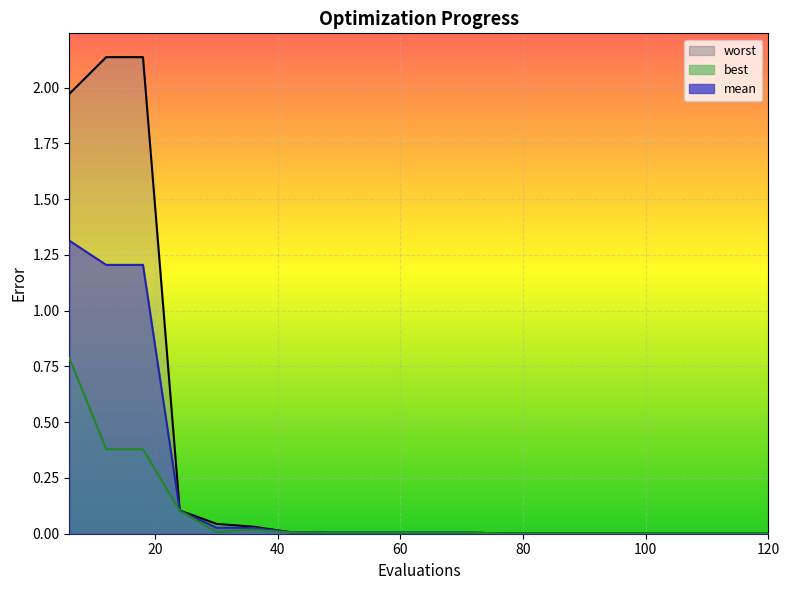

Reading right to left, what are all the values shown in this chart?

worst_line: 0.0	0.0	0.0	0.0	0.0	0.0	0.0	0.0	0.0	0.0	0.0	0.0	0.0	0.0	0.0	0.0	0.1	2.1	2.1	2.0
mean_line: 0.0	0.0	0.0	0.0	0.0	0.0	0.0	0.0	0.0	0.0	0.0	0.0	0.0	0.0	0.0	0.0	0.1	1.2	1.2	1.3
best_line: 0.0	0.0	0.0	0.0	0.0	0.0	0.0	0.0	0.0	0.0	0.0	0.0	0.0	0.0	0.0	0.0	0.1	0.4	0.4	0.8